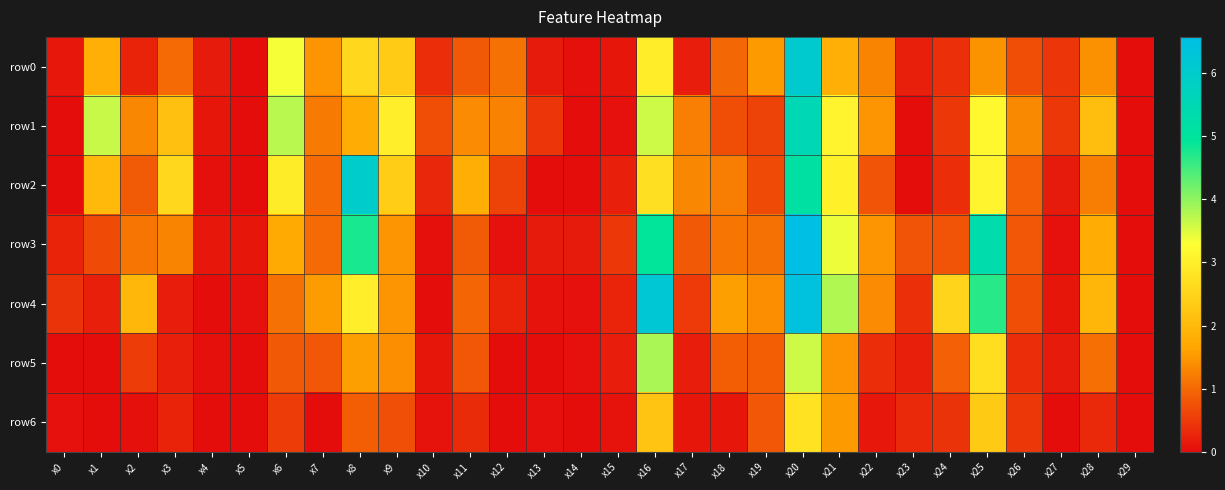

Reading left to right, list all the values displayed in this chart.

row0: x0=0.1	x1=1.8	x2=0.2	x3=1.0	x4=0.2	x5=0.0	x6=3.3	x7=1.5	x8=2.6	x9=2.4	x10=0.4	x11=0.8	x12=1.1	x13=0.2	x14=0.0	x15=0.1	x16=3.0	x17=0.2	x18=1.0	x19=1.5	x20=6.1	x21=1.8	x22=1.3	x23=0.2	x24=0.4	x25=1.5	x26=0.7	x27=0.4	x28=1.4	x29=0.0
row1: x0=0.0	x1=3.6	x2=1.3	x3=2.1	x4=0.1	x5=0.0	x6=3.7	x7=1.2	x8=1.8	x9=3.0	x10=0.7	x11=1.4	x12=1.3	x13=0.4	x14=0.0	x15=0.1	x16=3.6	x17=1.2	x18=0.7	x19=0.6	x20=5.5	x21=3.1	x22=1.5	x23=0.0	x24=0.5	x25=3.2	x26=1.4	x27=0.5	x28=2.1	x29=0.0
row2: x0=0.0	x1=2.0	x2=0.9	x3=2.6	x4=0.0	x5=0.0	x6=2.9	x7=1.0	x8=6.0	x9=2.4	x10=0.3	x11=1.8	x12=0.6	x13=0.0	x14=0.0	x15=0.2	x16=2.7	x17=1.3	x18=1.2	x19=0.7	x20=5.2	x21=3.0	x22=0.8	x23=0.0	x24=0.4	x25=3.1	x26=0.9	x27=0.2	x28=1.2	x29=0.0
row3: x0=0.3	x1=0.7	x2=1.1	x3=1.3	x4=0.2	x5=0.1	x6=1.7	x7=1.0	x8=4.8	x9=1.5	x10=0.0	x11=0.8	x12=0.1	x13=0.2	x14=0.2	x15=0.5	x16=4.9	x17=0.8	x18=1.1	x19=1.1	x20=6.6	x21=3.4	x22=1.5	x23=0.8	x24=0.8	x25=5.3	x26=0.8	x27=0.1	x28=1.8	x29=0.0
row4: x0=0.4	x1=0.2	x2=2.0	x3=0.2	x4=0.0	x5=0.1	x6=1.1	x7=1.5	x8=3.0	x9=1.5	x10=0.0	x11=1.0	x12=0.3	x13=0.1	x14=0.1	x15=0.3	x16=6.2	x17=0.5	x18=1.6	x19=1.4	x20=6.4	x21=3.8	x22=1.4	x23=0.4	x24=2.5	x25=4.7	x26=0.7	x27=0.1	x28=2.0	x29=0.0
row5: x0=0.0	x1=0.0	x2=0.5	x3=0.2	x4=0.0	x5=0.0	x6=0.8	x7=0.8	x8=1.6	x9=1.4	x10=0.1	x11=0.8	x12=0.0	x13=0.0	x14=0.1	x15=0.2	x16=3.8	x17=0.2	x18=0.9	x19=0.9	x20=3.6	x21=1.5	x22=0.4	x23=0.2	x24=0.9	x25=2.7	x26=0.4	x27=0.2	x28=1.1	x29=0.0
row6: x0=0.1	x1=0.0	x2=0.0	x3=0.2	x4=0.0	x5=0.0	x6=0.5	x7=0.0	x8=0.9	x9=0.7	x10=0.1	x11=0.3	x12=0.0	x13=0.1	x14=0.0	x15=0.1	x16=2.2	x17=0.1	x18=0.1	x19=0.8	x20=2.8	x21=1.5	x22=0.1	x23=0.3	x24=0.4	x25=2.3	x26=0.5	x27=0.0	x28=0.3	x29=0.0